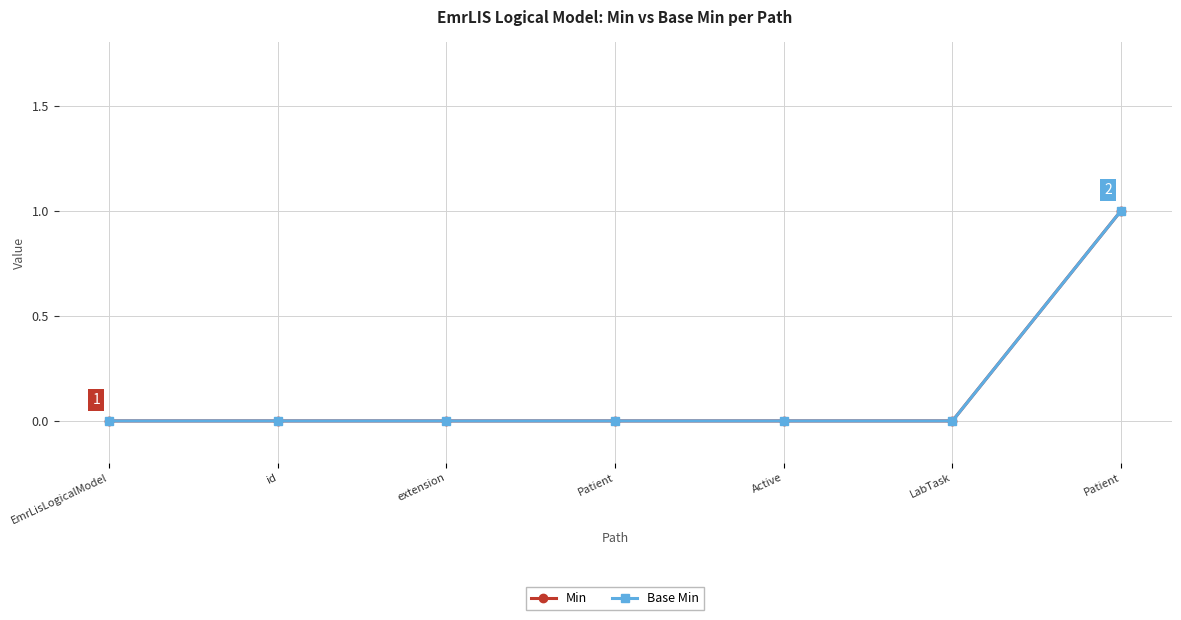

The value of Base Min at EmrLisLogicalModel is 0. True or false?

True